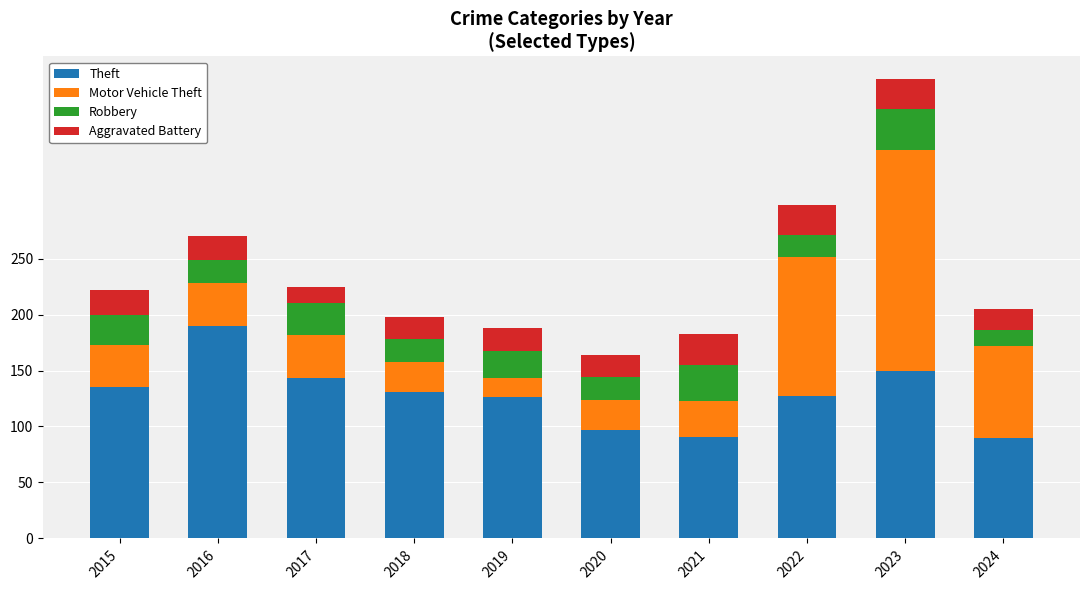

What is the value of the Theft bar at the 5th from the left?

126